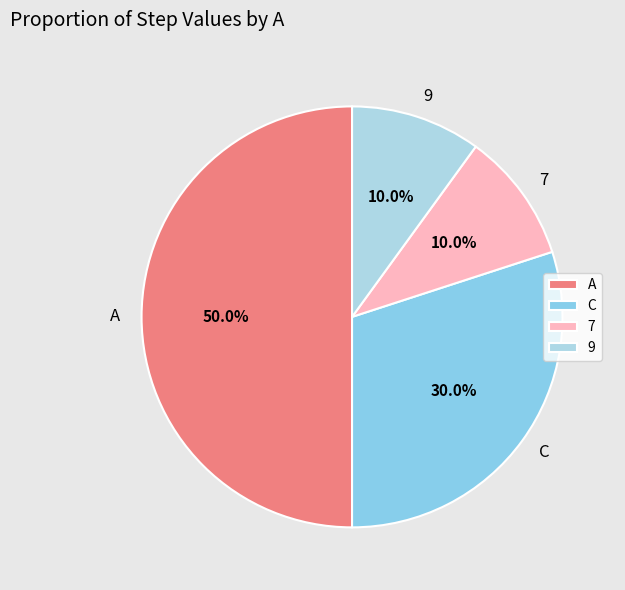

Does C account for over 50% of the chart?

No